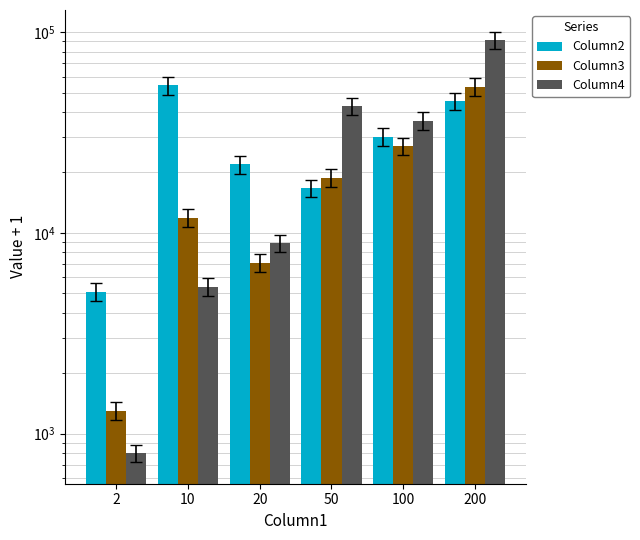

What are all the series names shown in the legend?

Column2, Column3, Column4